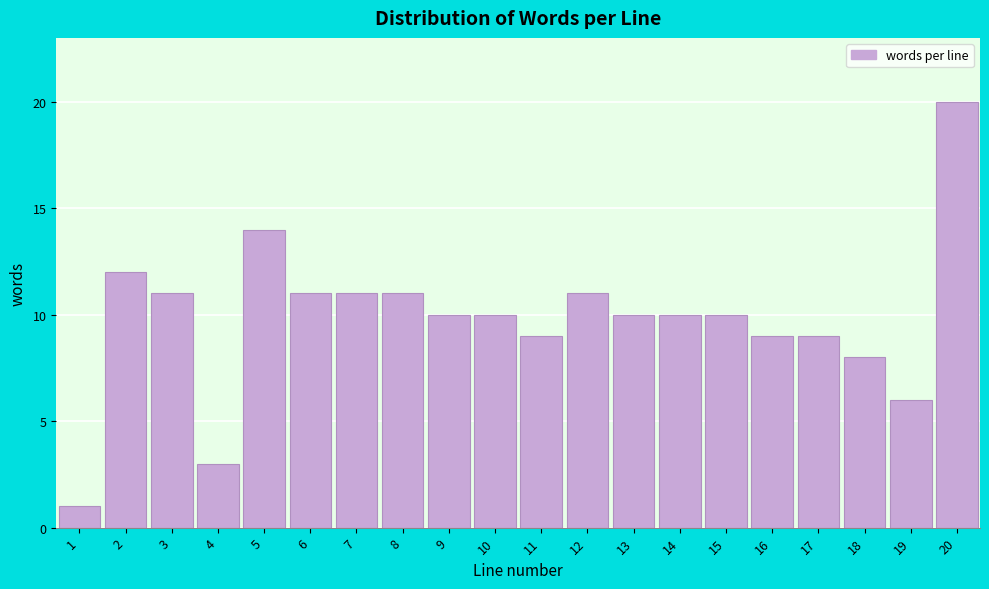

Which range on the x-axis has the tallest bar?

19.5 to 20.5